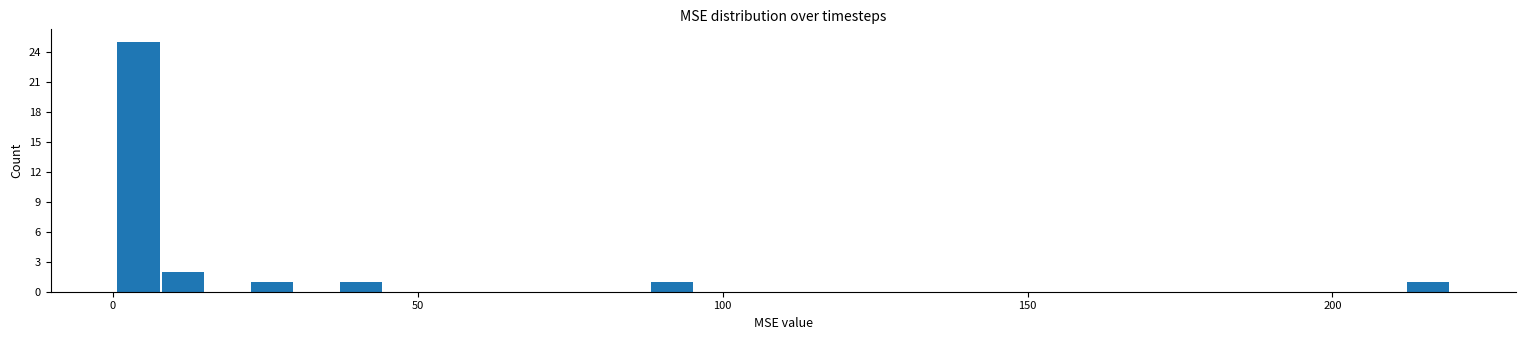

Read against the x-axis, roughly where is the centre of the tallest bar?

5